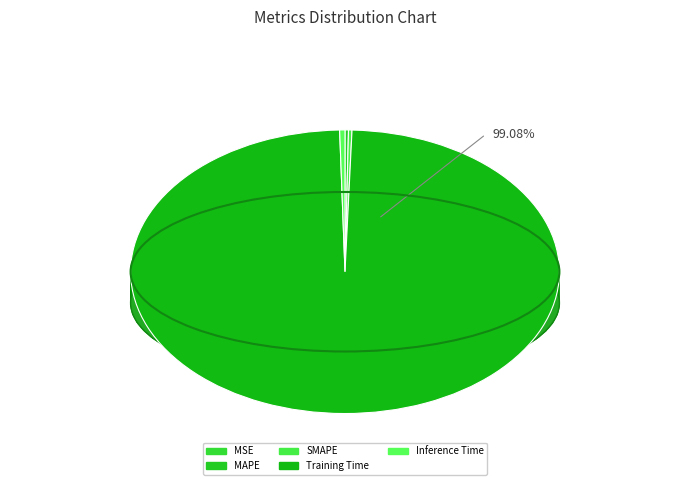

Is there any slice that represents more than half of the pie?

Yes